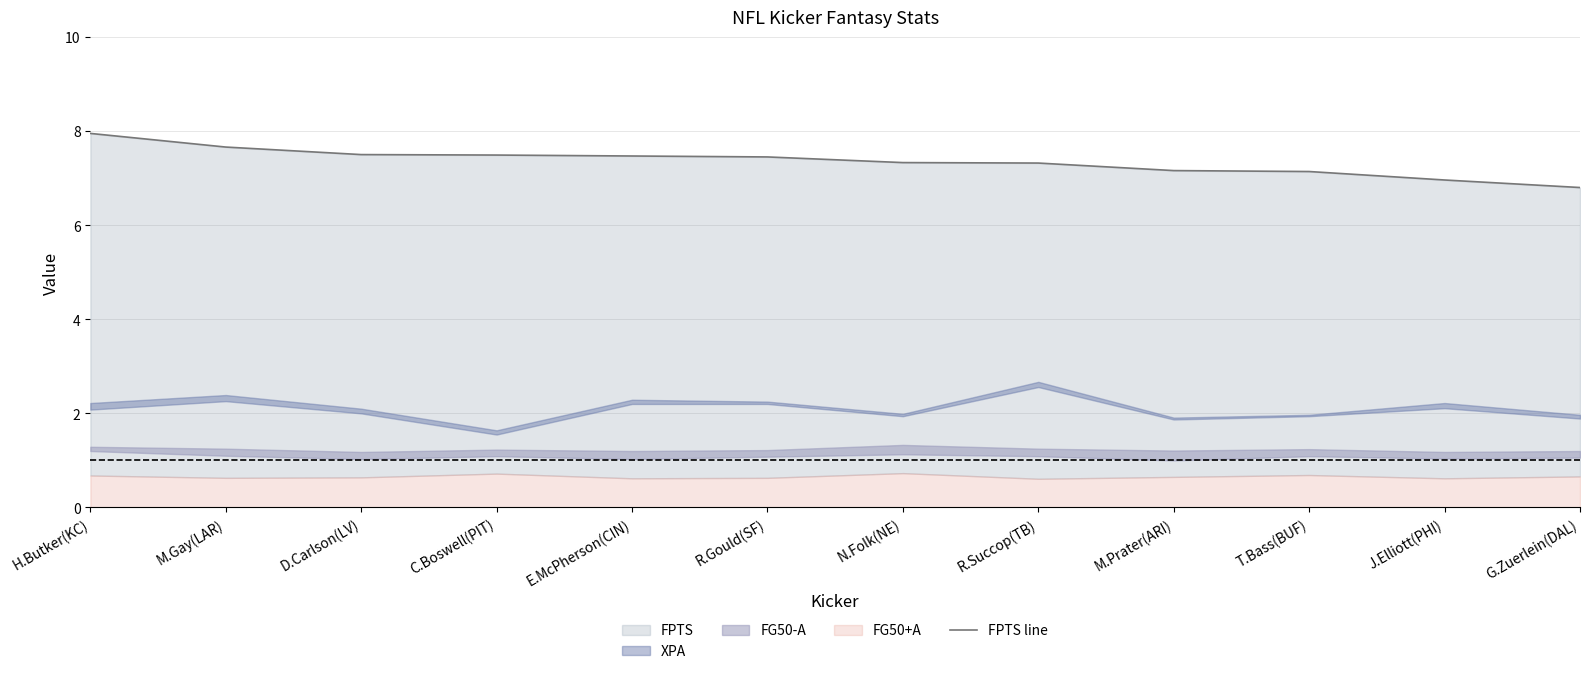

How many lines are shown in the chart?

1